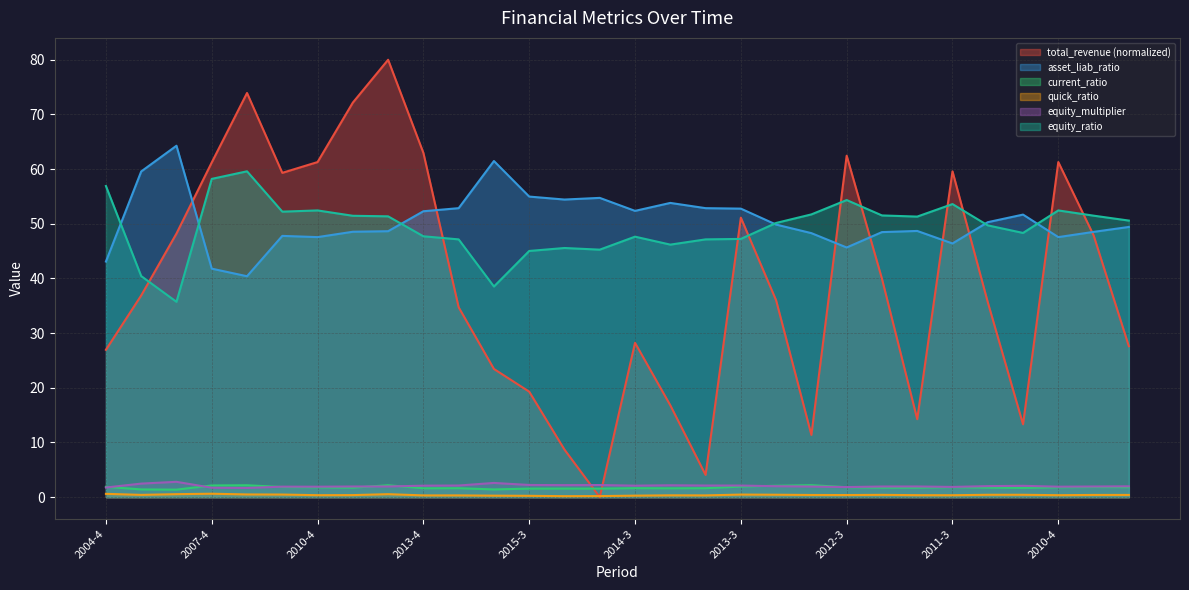

What is the label of the 24th point from the right?

2010-4